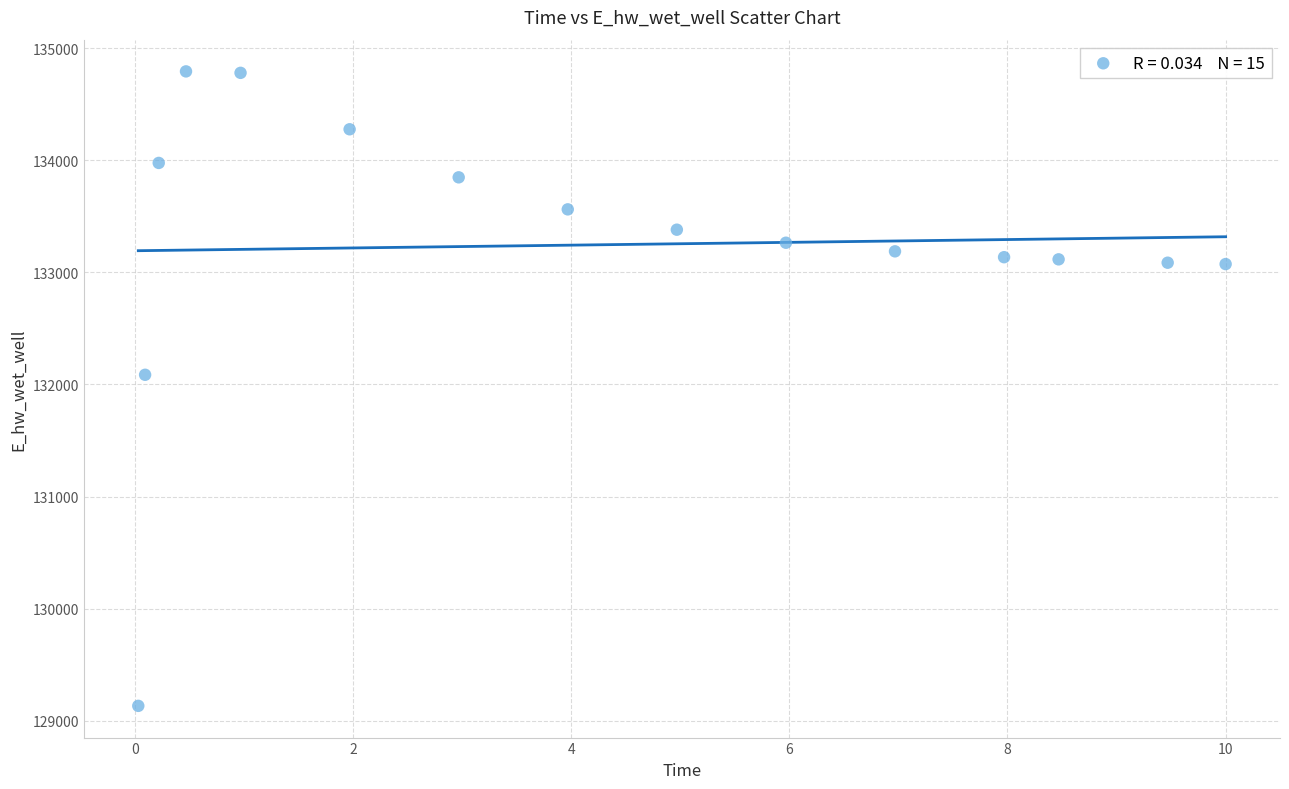

What Y value in the scatter plot is closest to 131963?

132086.6